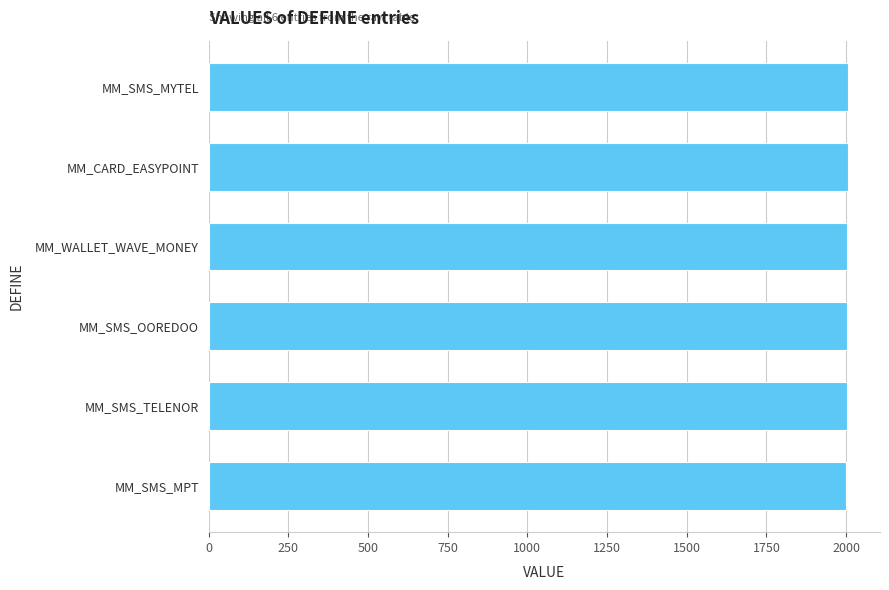

What is the difference between the maximum and minimum values?

5